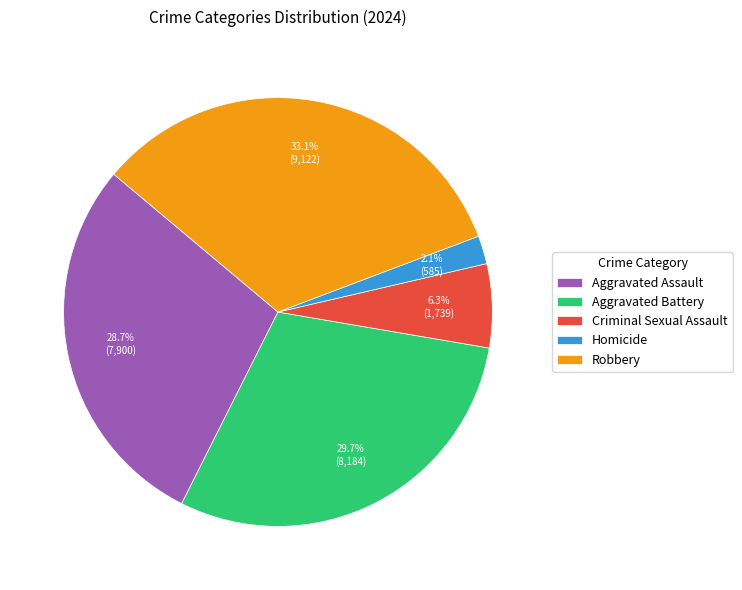

To the nearest percent, what is the difference between the Robbery and Aggravated Assault slice percentages?

4%